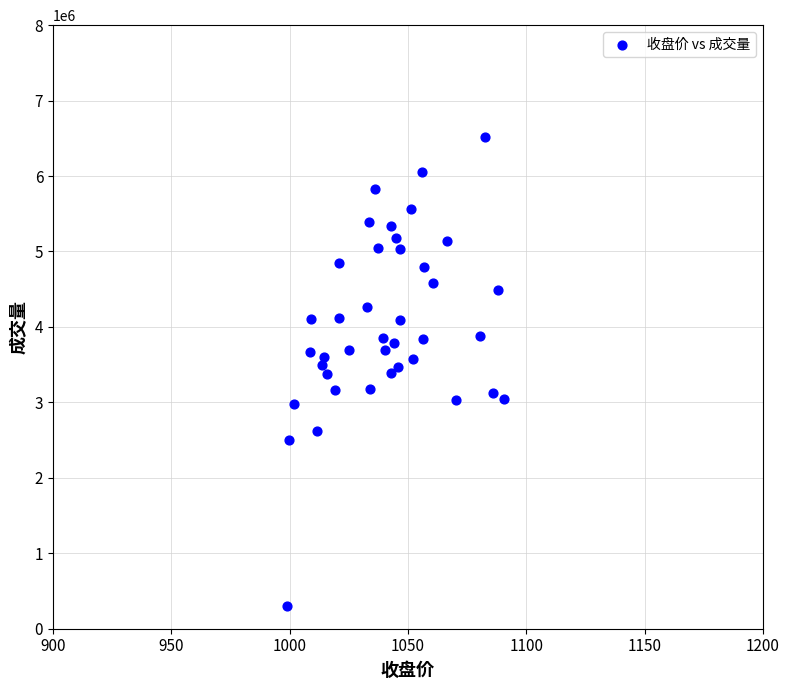

What is the range of Y values (max minus min)?

6221286